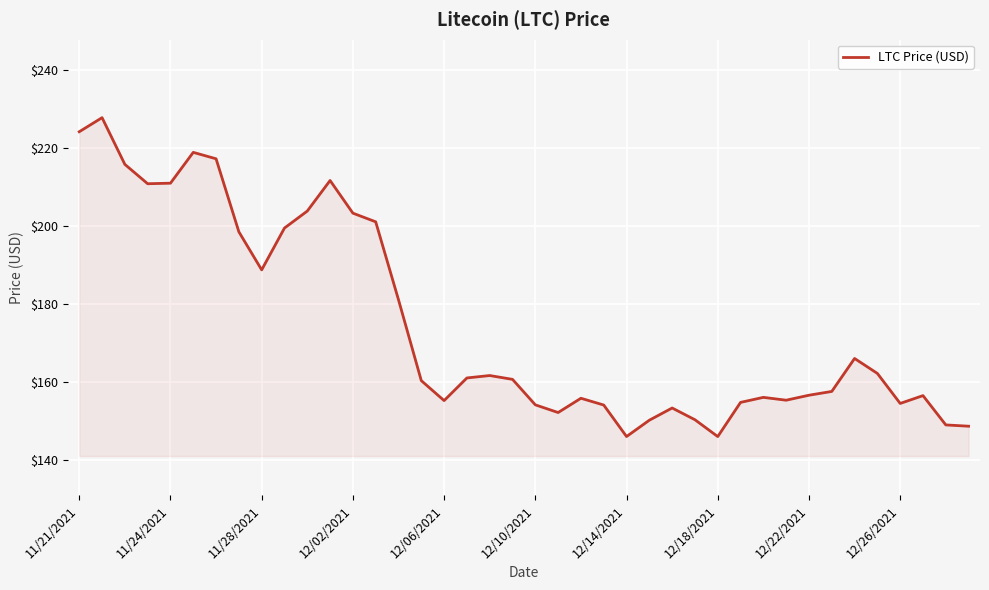

What is the difference between the maximum and minimum values?

81.8